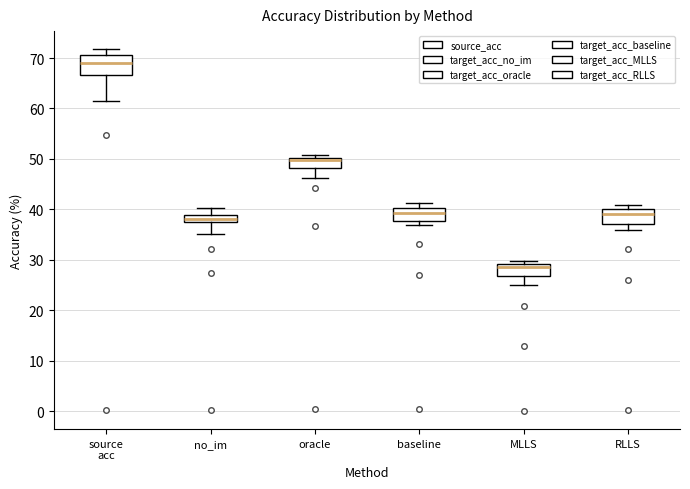

Reading left to right, read every box against the y-axis: the position of its median line, the range the box covers, and the ends of its whiskers. The values are not printed on the chart, so give them approximately, as read against the axis.

source acc: median 69, box 67 to 71, whiskers 61 to 72
no_im: median 38, box 37 to 39, whiskers 35 to 40
oracle: median 50 (drawn on the box's upper edge), box 48 to 50, whiskers 46 to 51
baseline: median 39, box 38 to 40, whiskers 37 to 41
MLLS: median 29 (just below the box's upper edge), box 27 to 29, whiskers 25 to 30
RLLS: median 39, box 37 to 40, whiskers 36 to 41